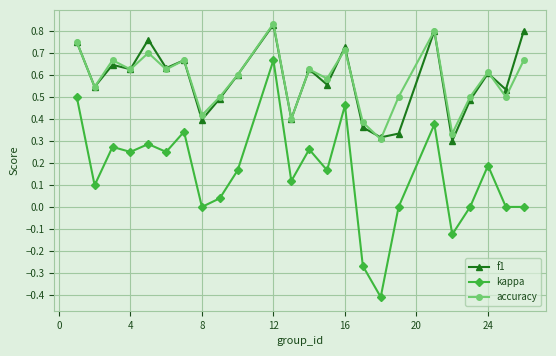

True or false: accuracy and kappa cross at least once.

False